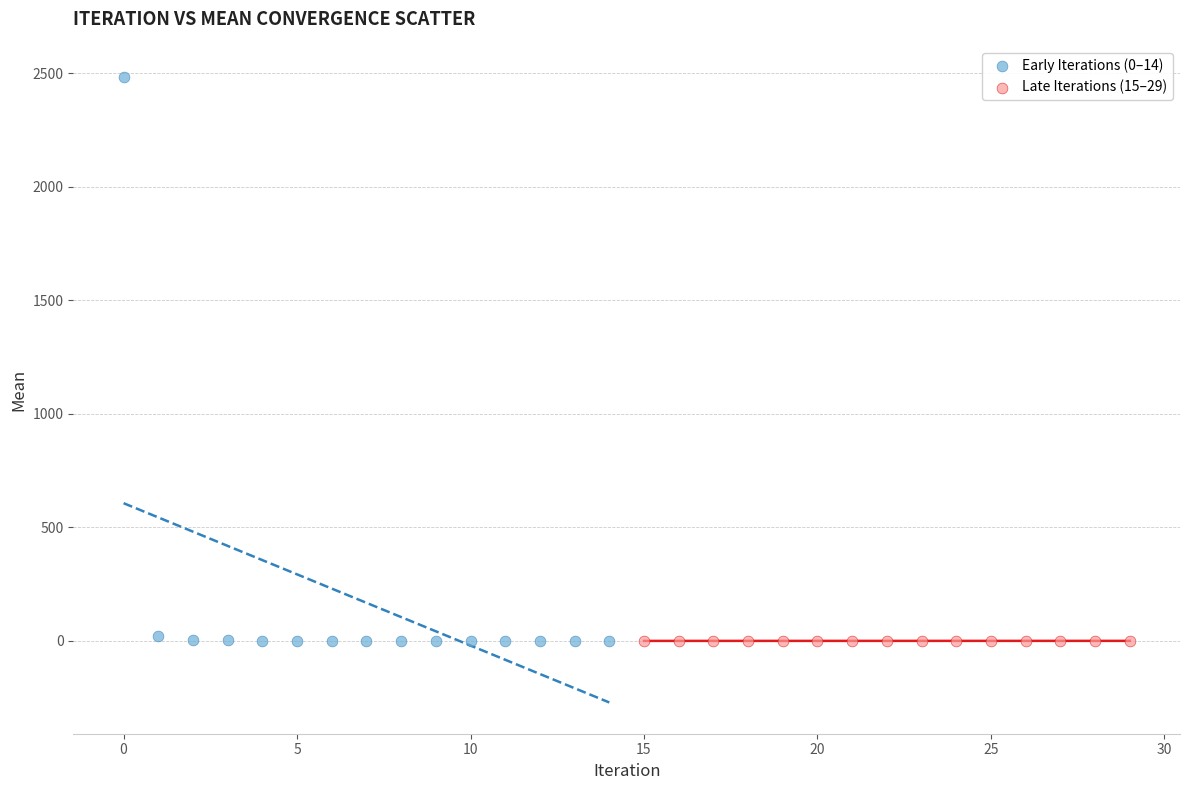

What are all the series names shown in the legend?

Early Iterations (0–14), Late Iterations (15–29)